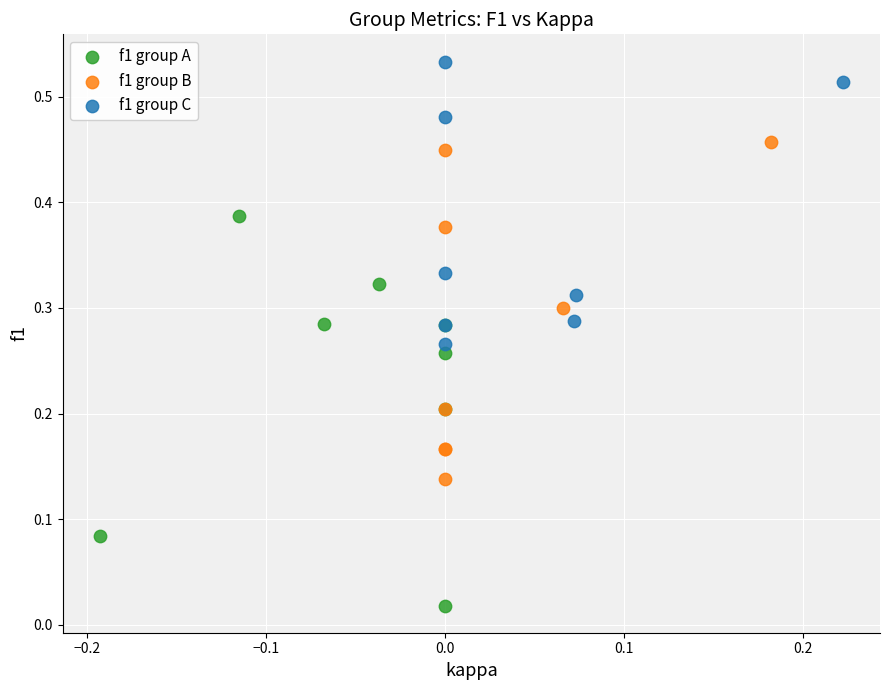

Which series has the widest spread of Y values?

f1 group A